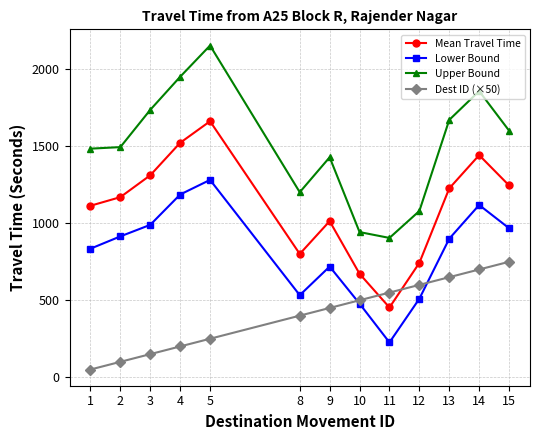

What is the sum of all Mean Travel Time values?

14381